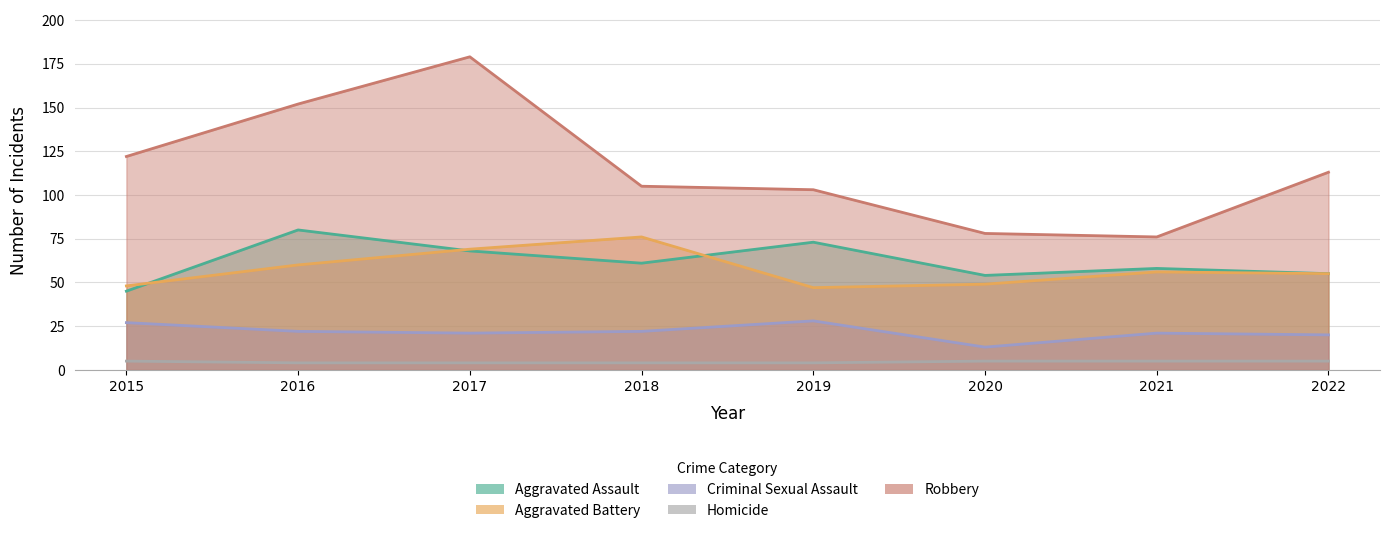

The value of Homicide at 2022 is 5. True or false?

True